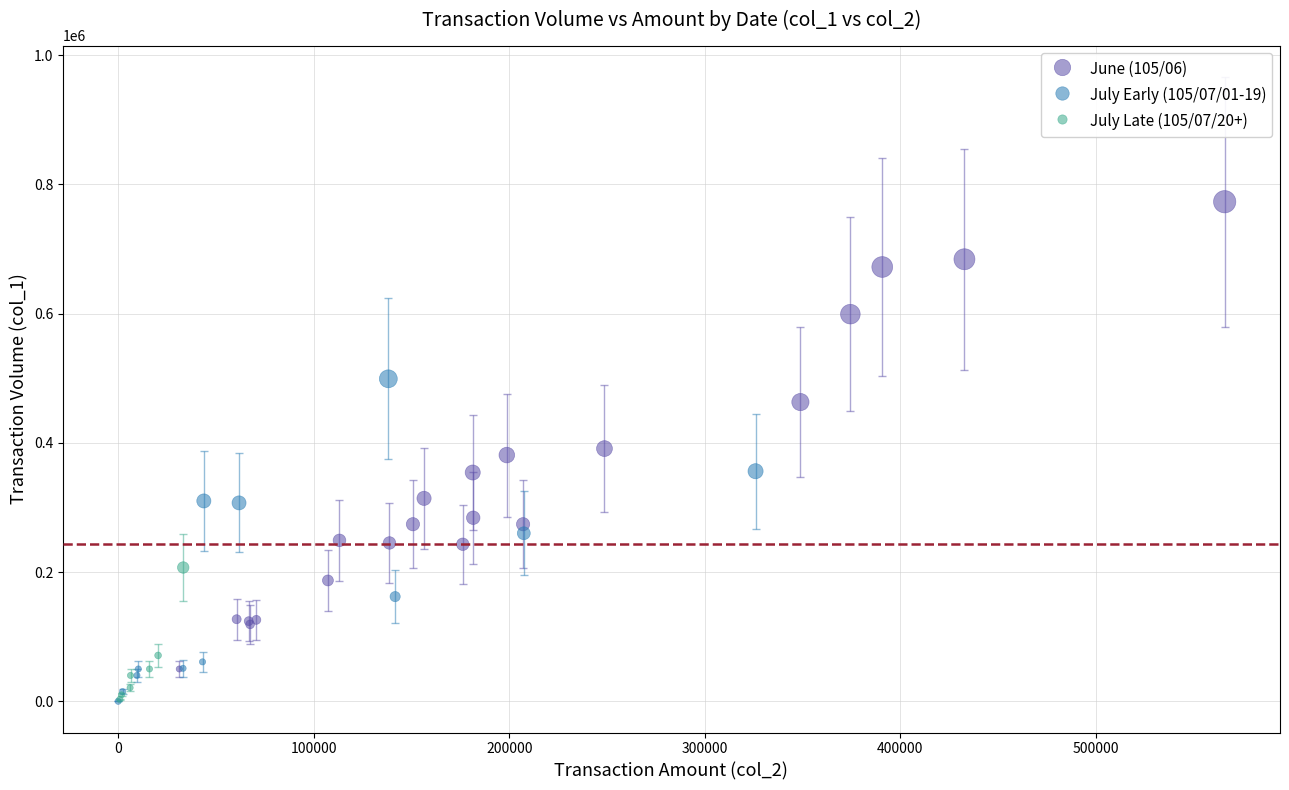

Which series has the largest Y range (max minus min)?

June (105/06)